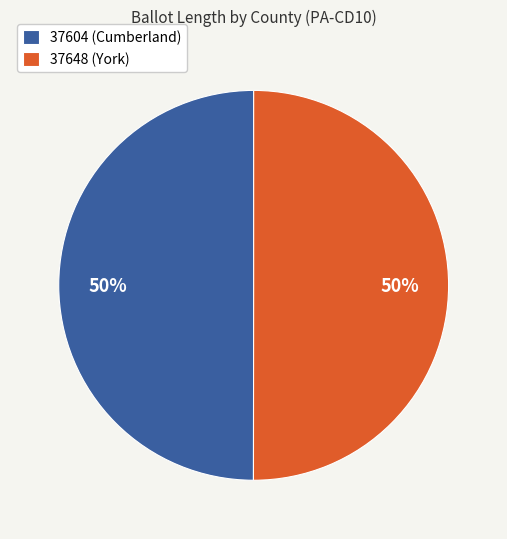

To the nearest percent, what portion does 37604 (Cumberland) represent?

50%